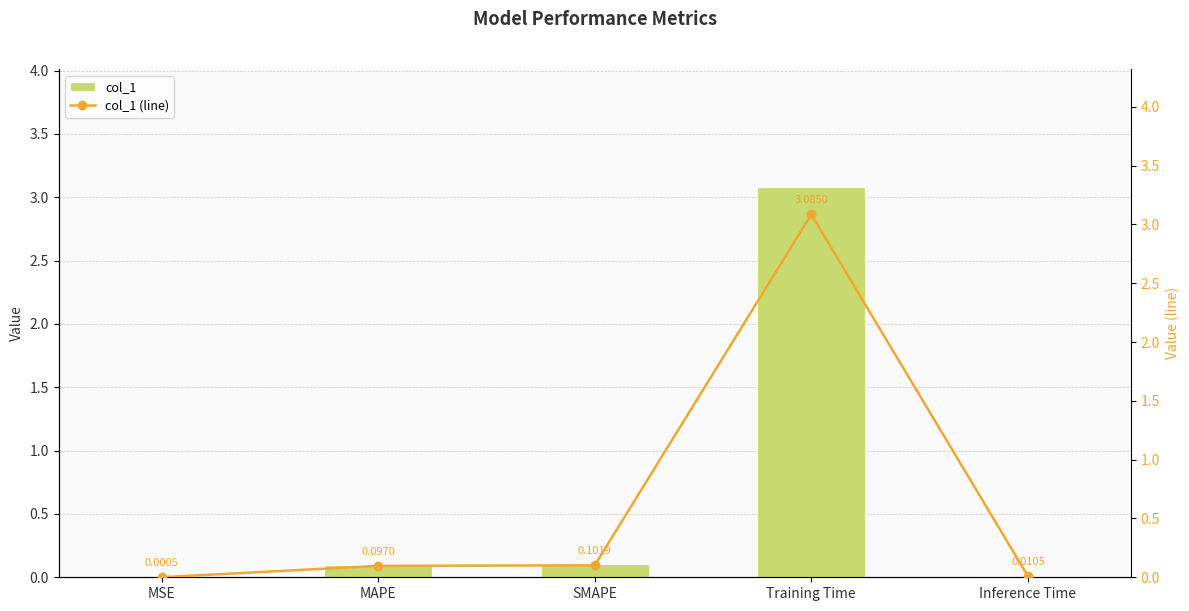

What are all the series names shown in the legend?

col_1, col_1 (line)